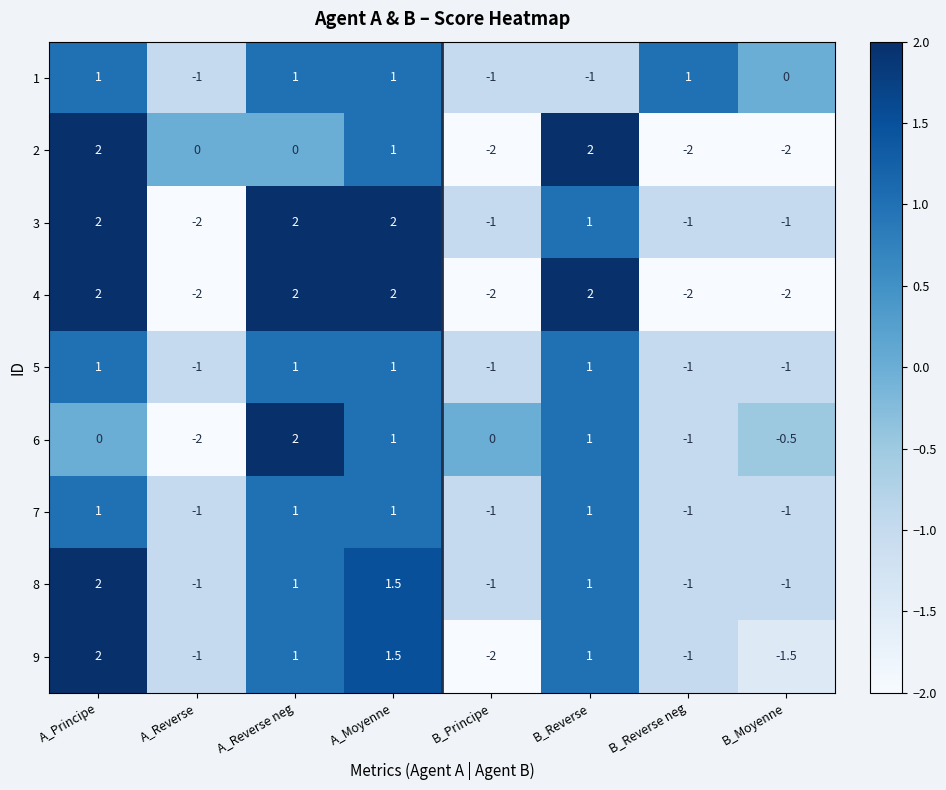

What is the sum of all 1 values?

1.0